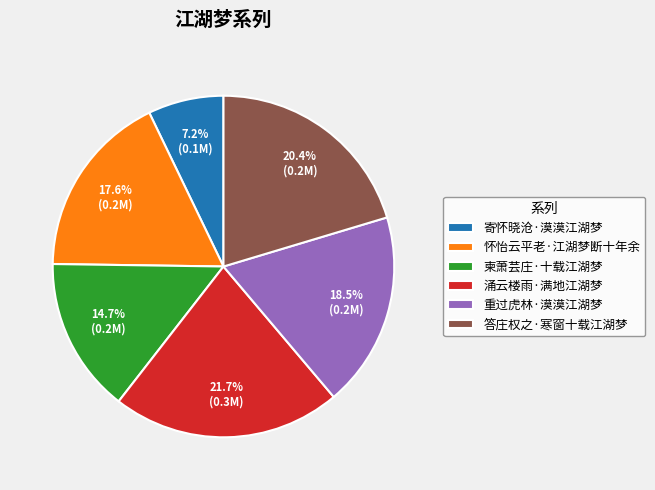

Rank the categories by value from highest to lowest.

涌云楼雨·满地江湖梦, 答庄权之·寒窗十载江湖梦, 重过虎林·漠漠江湖梦, 怀怡云平老·江湖梦断十年余, 柬萧芸庄·十载江湖梦, 寄怀晓沧·漠漠江湖梦